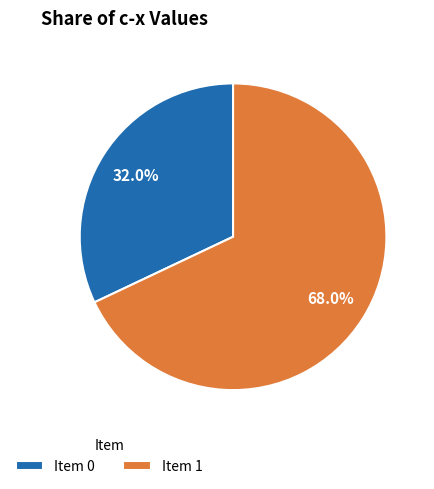

Approximately how many times larger is the value at Item 0 compared to Item 1?

0.5